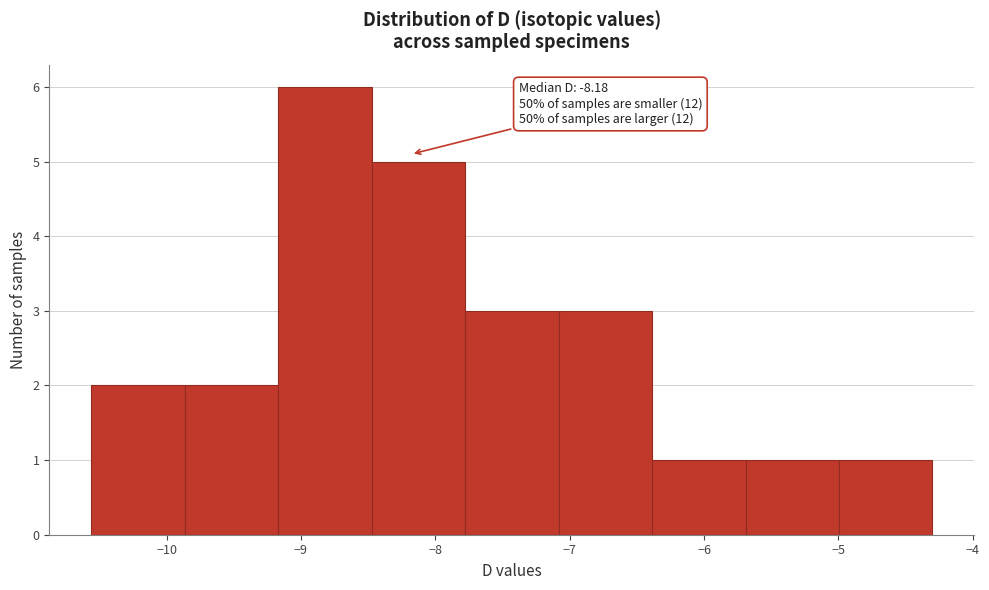

Over which range of the x-axis is the bar tallest?

-9.2 to -8.5